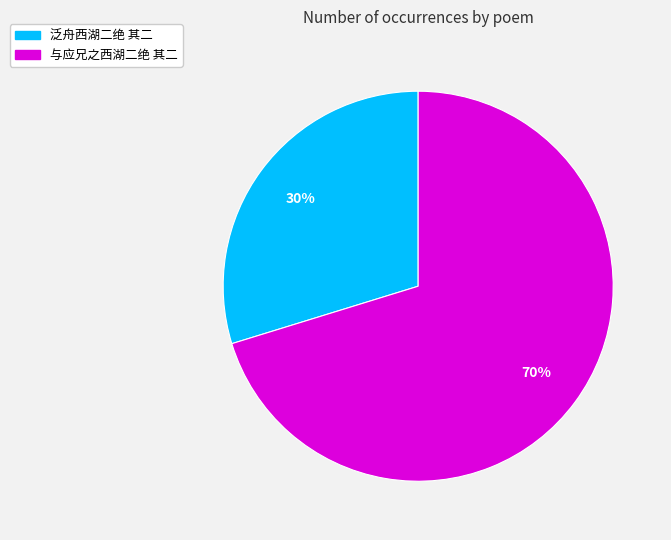

To the nearest percent, what is the difference between the 泛舟西湖二绝 其二 and 与应兄之西湖二绝 其二 slice percentages?

40%